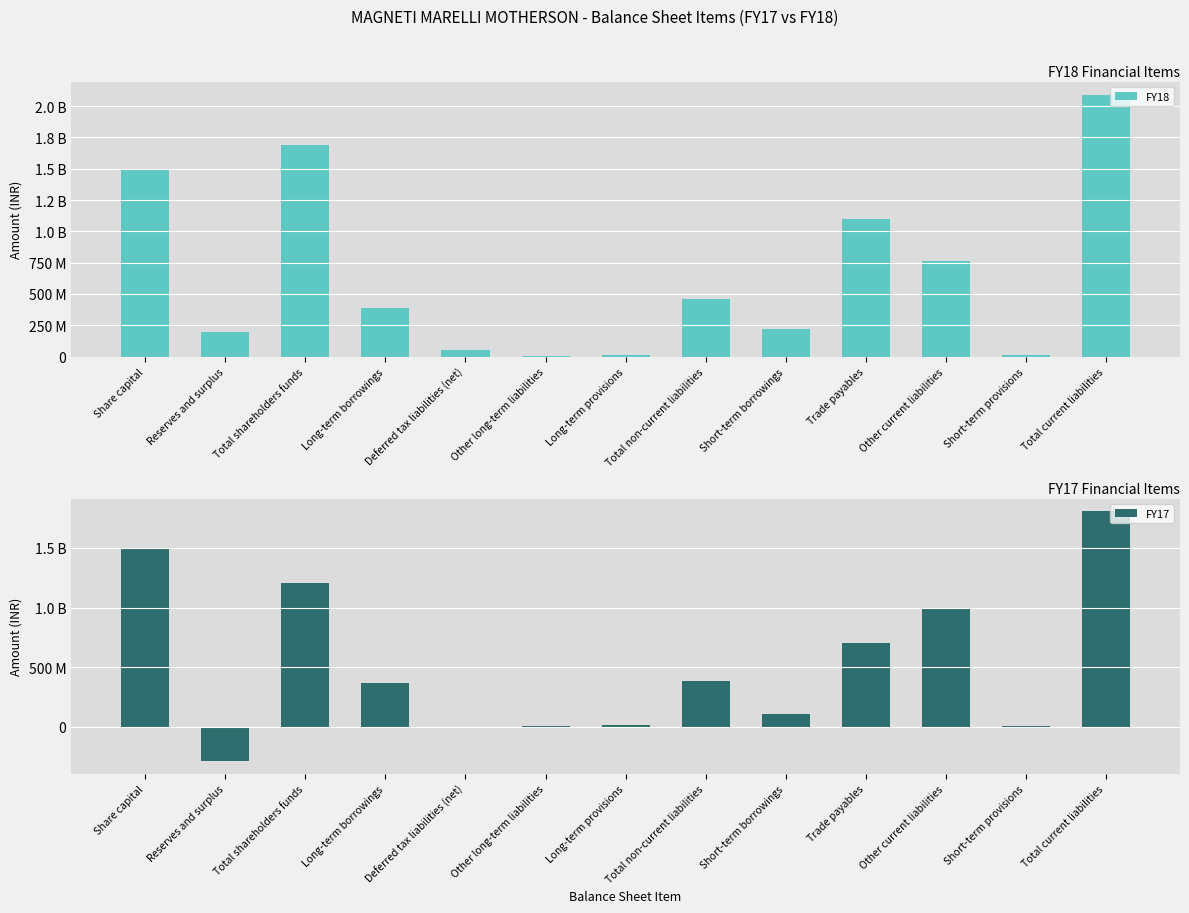

The FY18 series shows 809172303 at Total non-current liabilities. True or false?

False